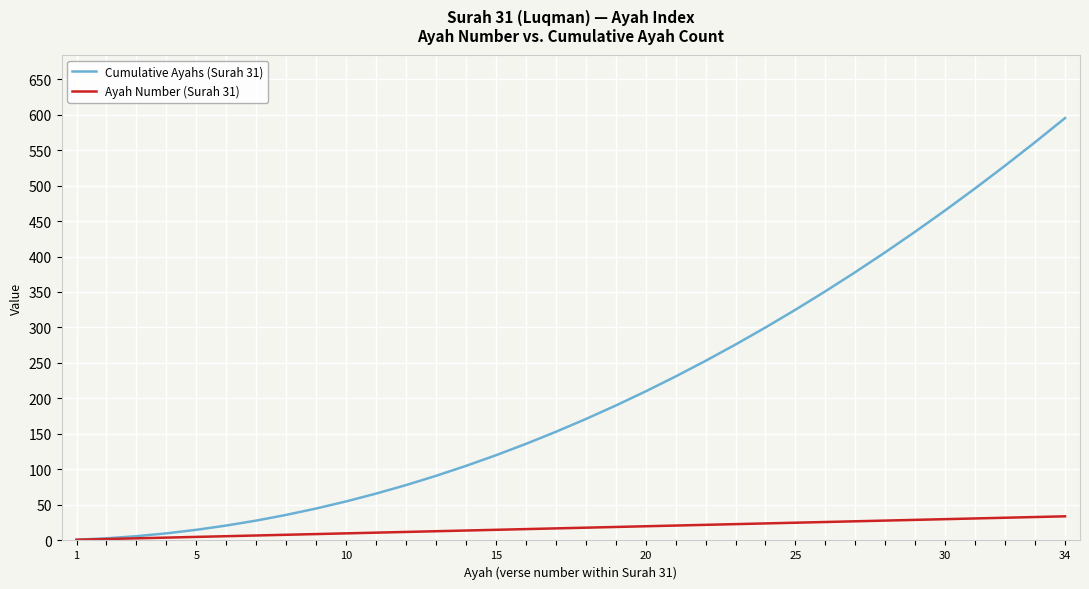

What are all the series names shown in the legend?

Cumulative Ayahs (Surah 31), Ayah Number (Surah 31)